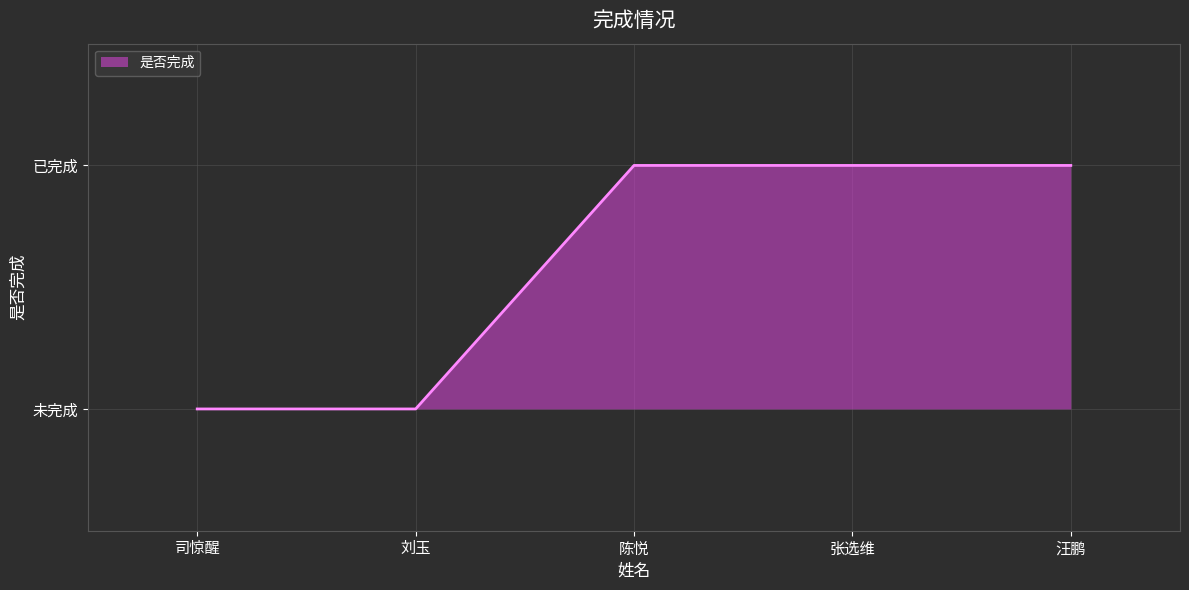

What is the average value?

1